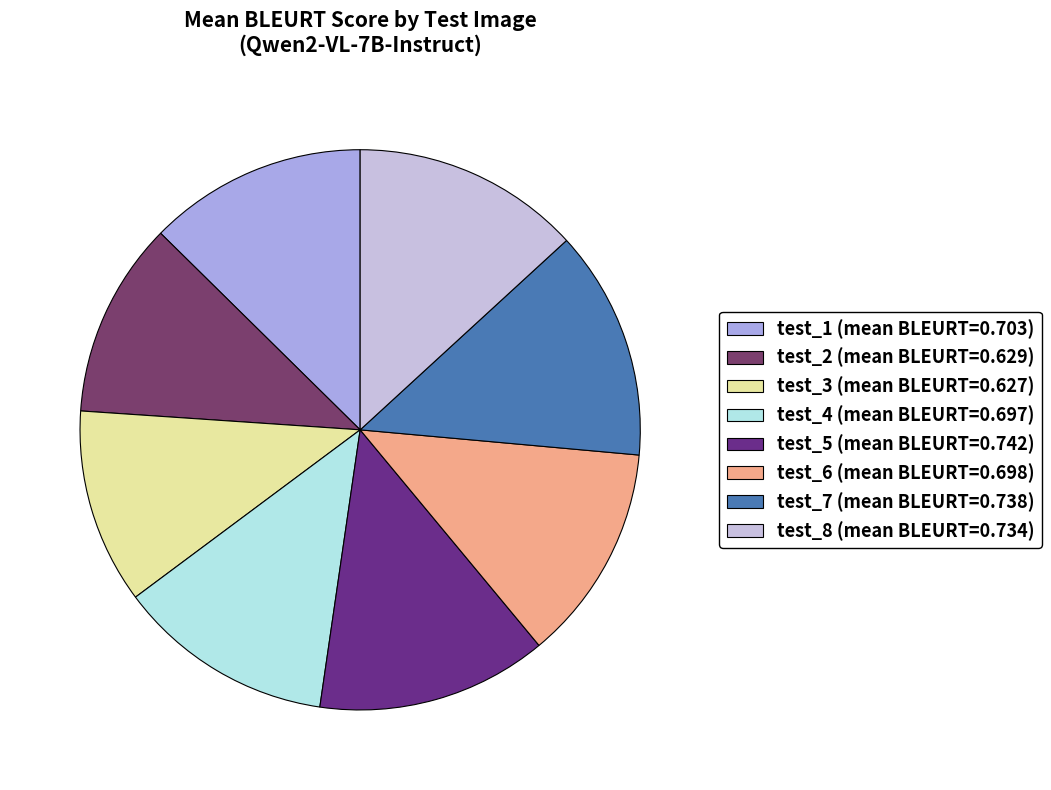

Count the number of slices in the pie.

8